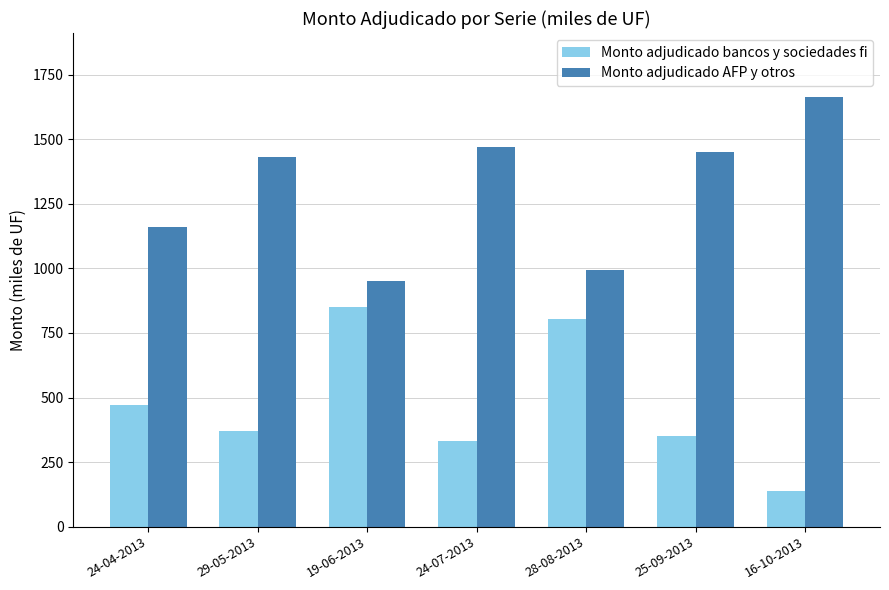

What position from the left is 16-10-2013?

7